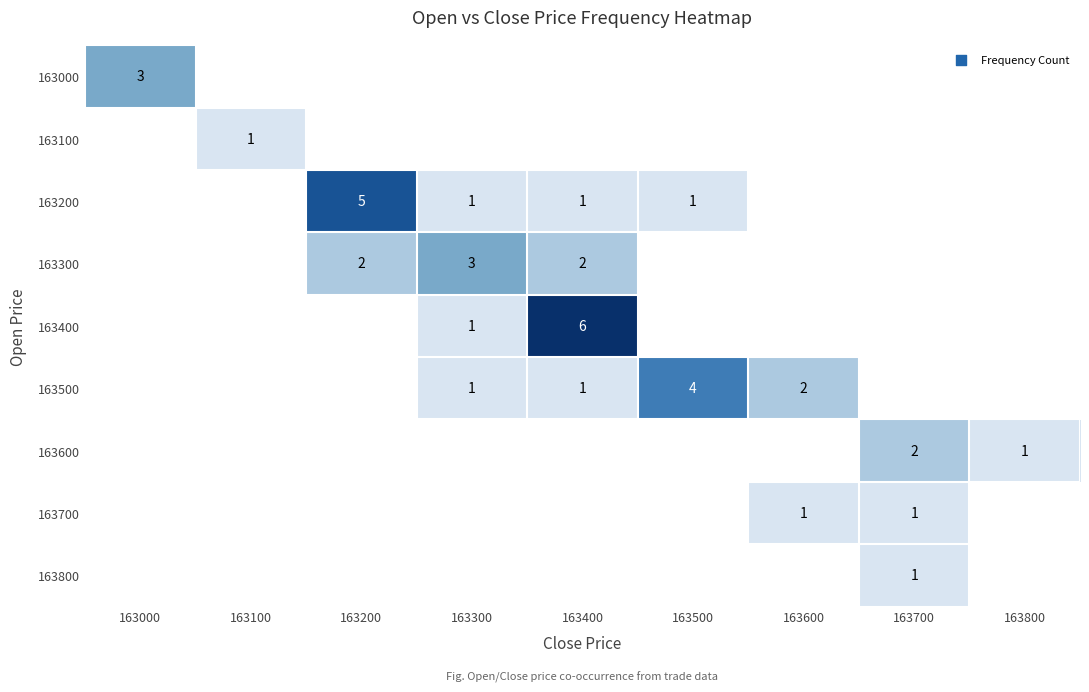

Is it true that 163500 equals 2 at 163600?

True